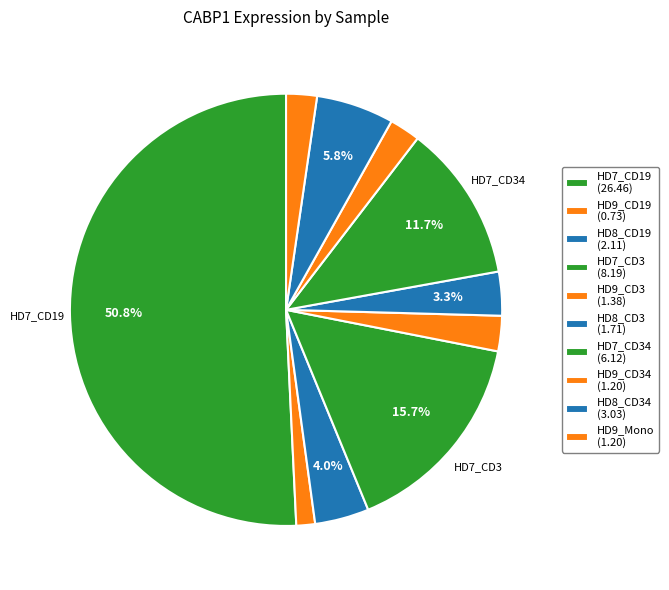

Count the number of slices in the pie.

10